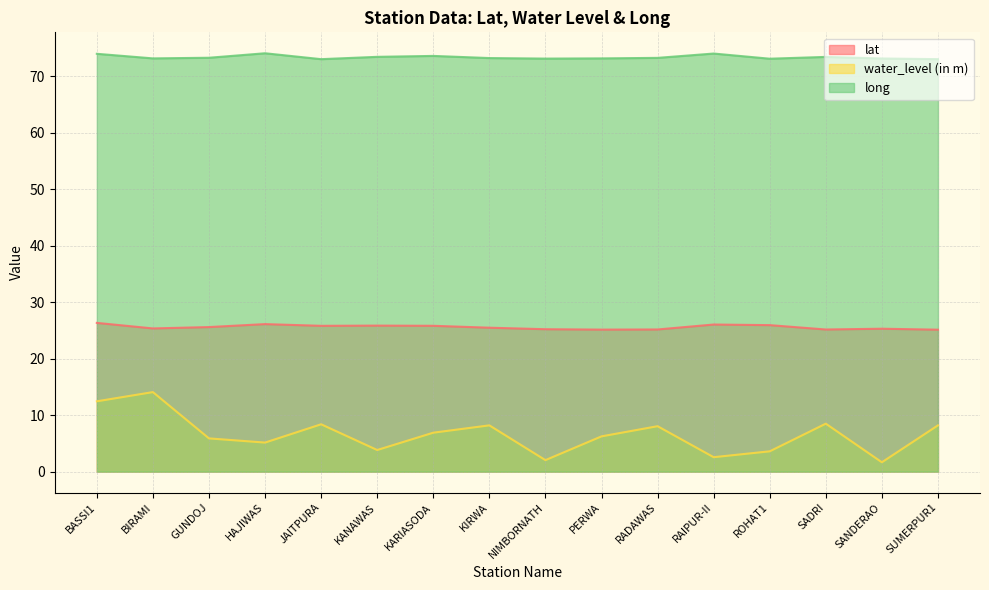

What is the difference between the highest and lowest values at PERWA?

67.0